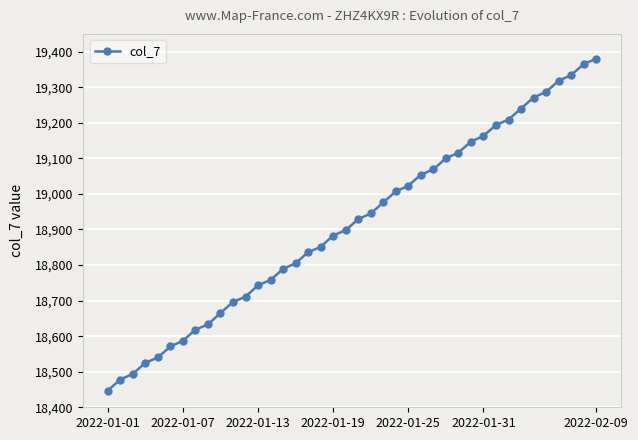

What is the greatest value displayed?

19380